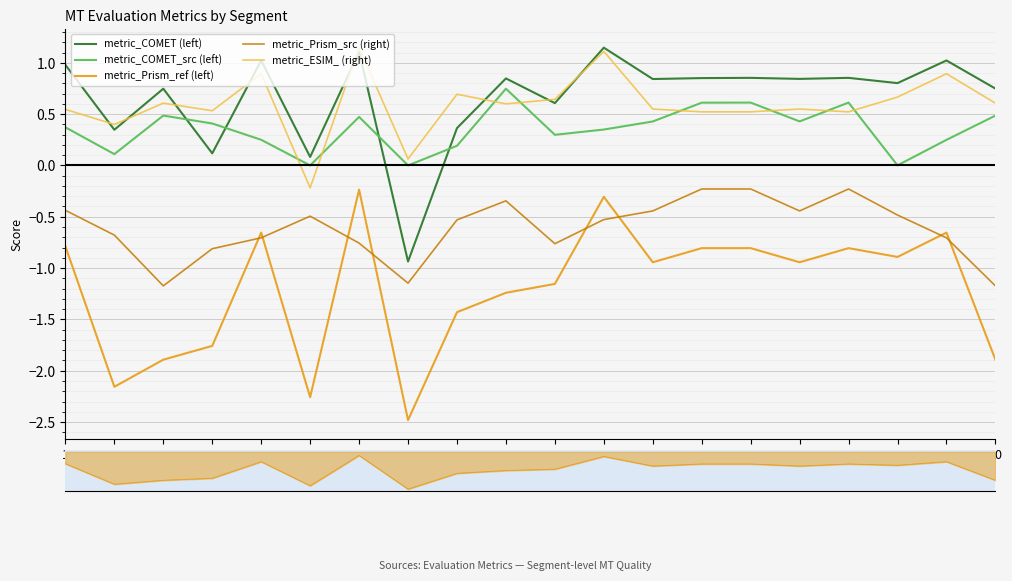

True or false: metric_COMET (left) has more than 2 interior local peaks.

True